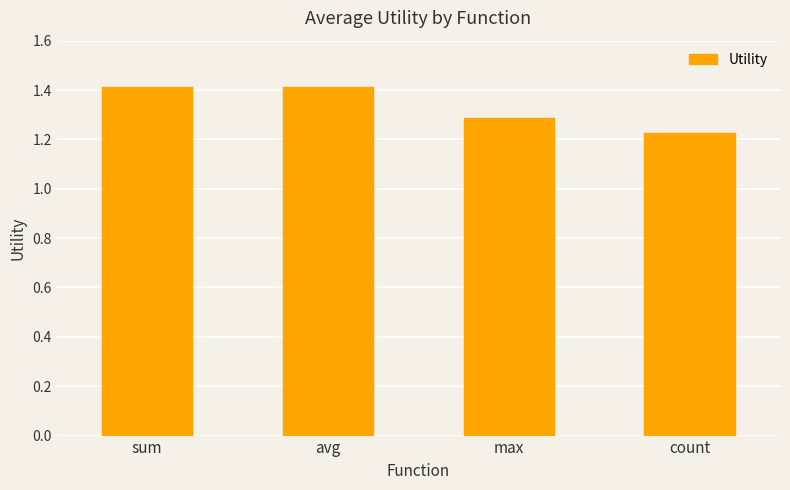

Between count and max, which is larger?

max